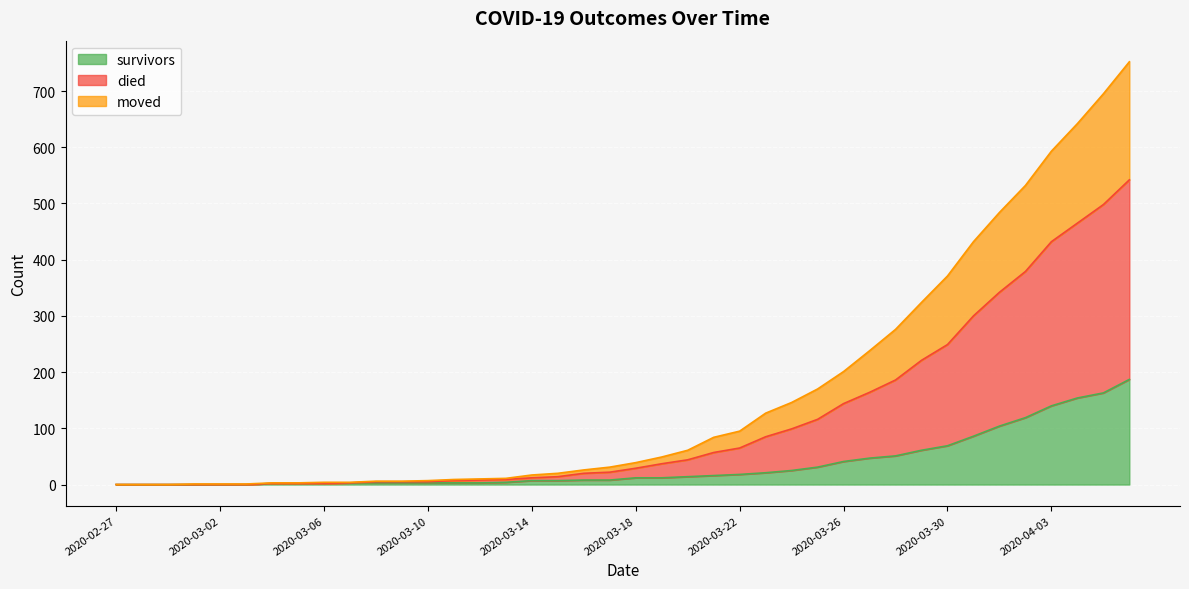

What is the spread (max minus min) of values at 2020-03-08?

3